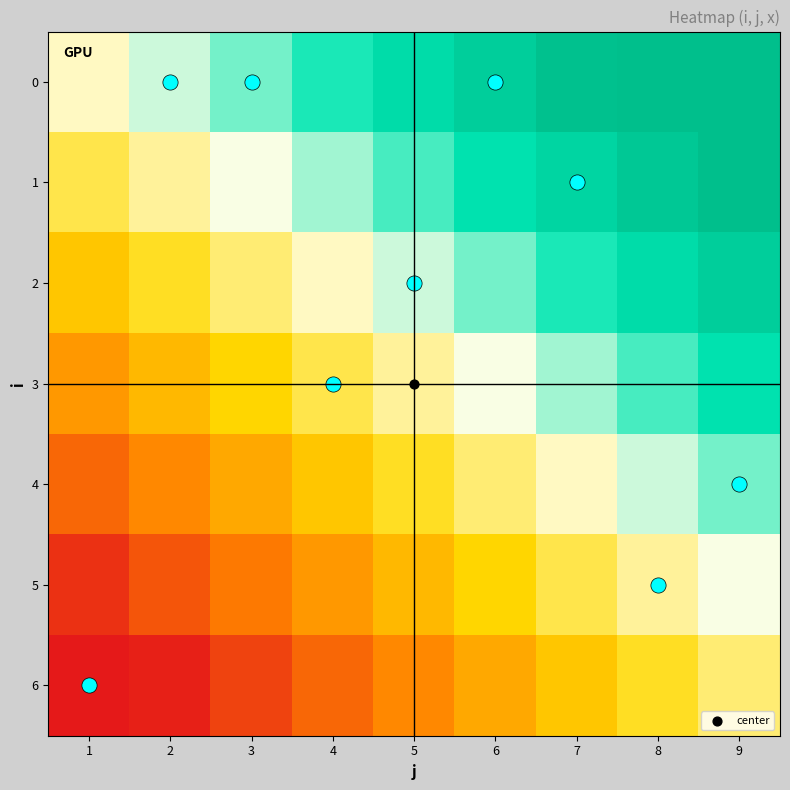

List the series in order of their peak value, highest first.

0, 1, 2, 3, 4, 5, 6